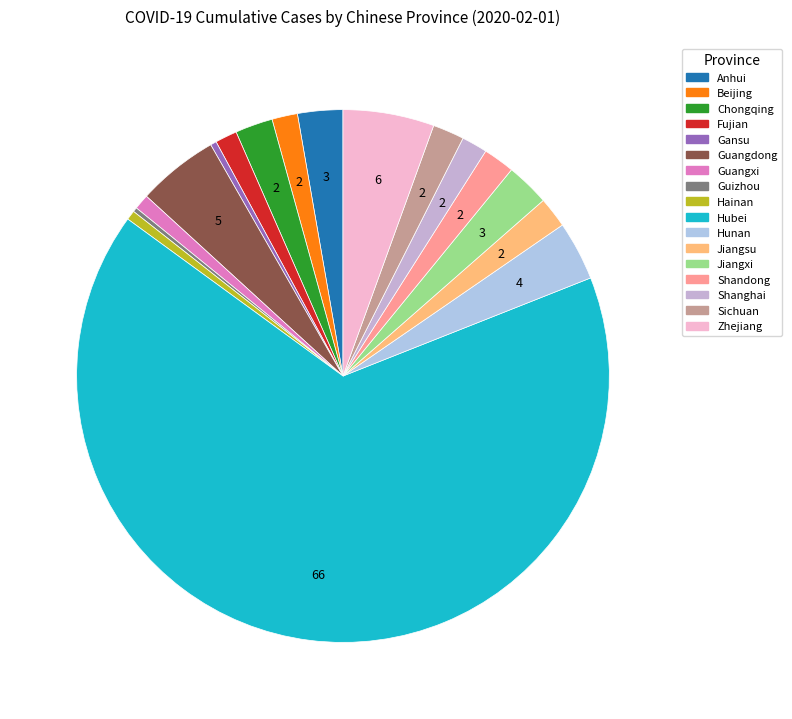

Count the number of slices in the pie.

17